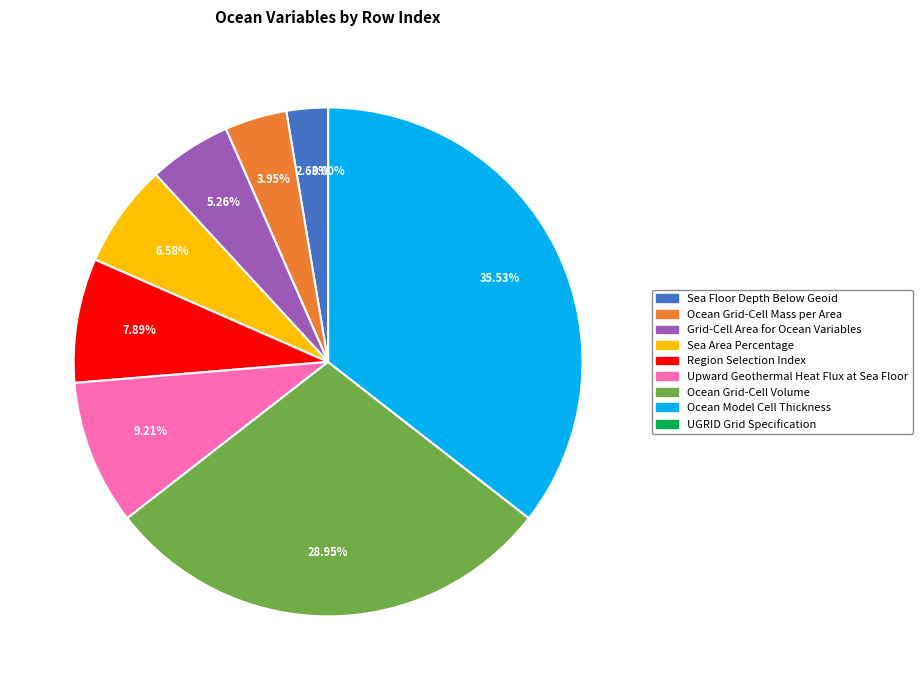

Combined, do Ocean Model Cell Thickness and Upward Geothermal Heat Flux at Sea Floor account for over 50%?

No